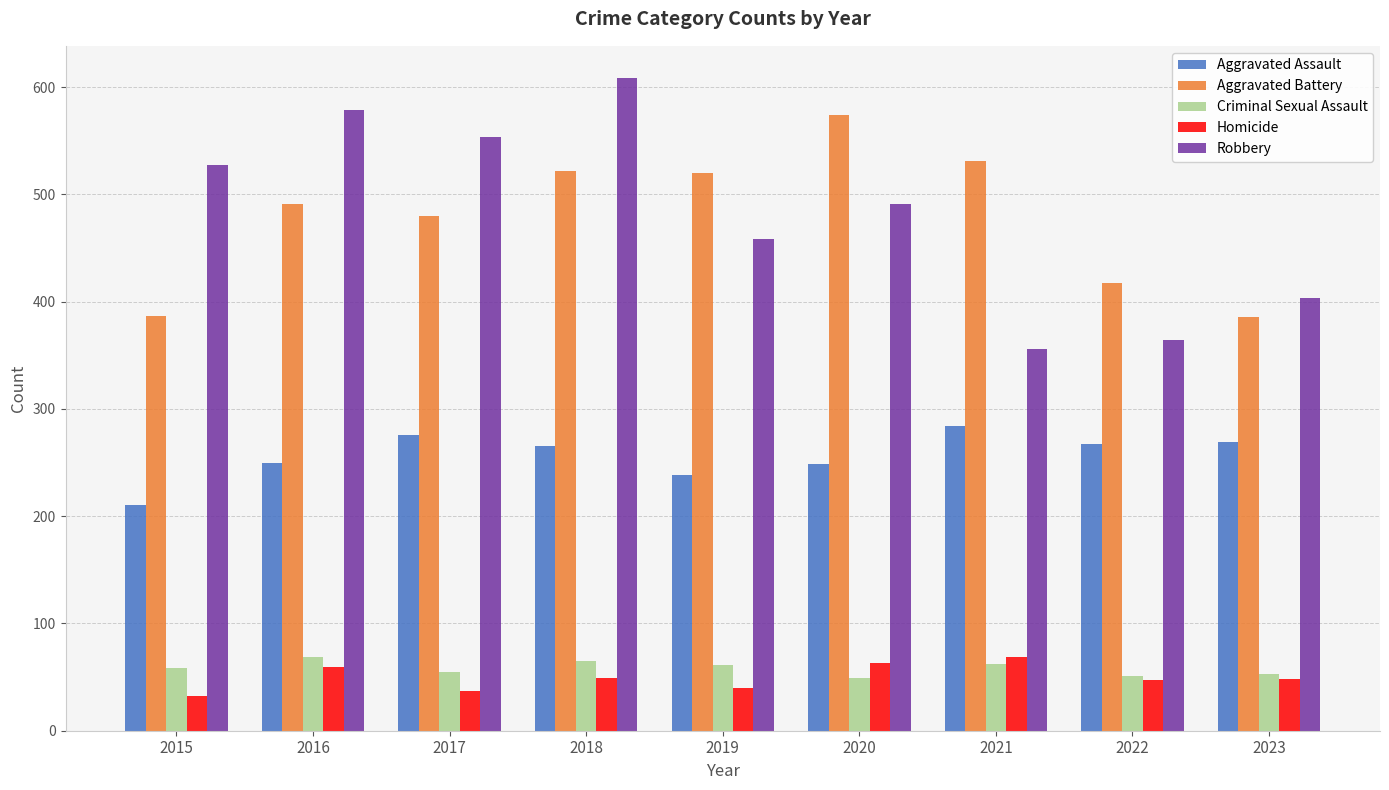

What is the minimum value for Aggravated Assault?

210